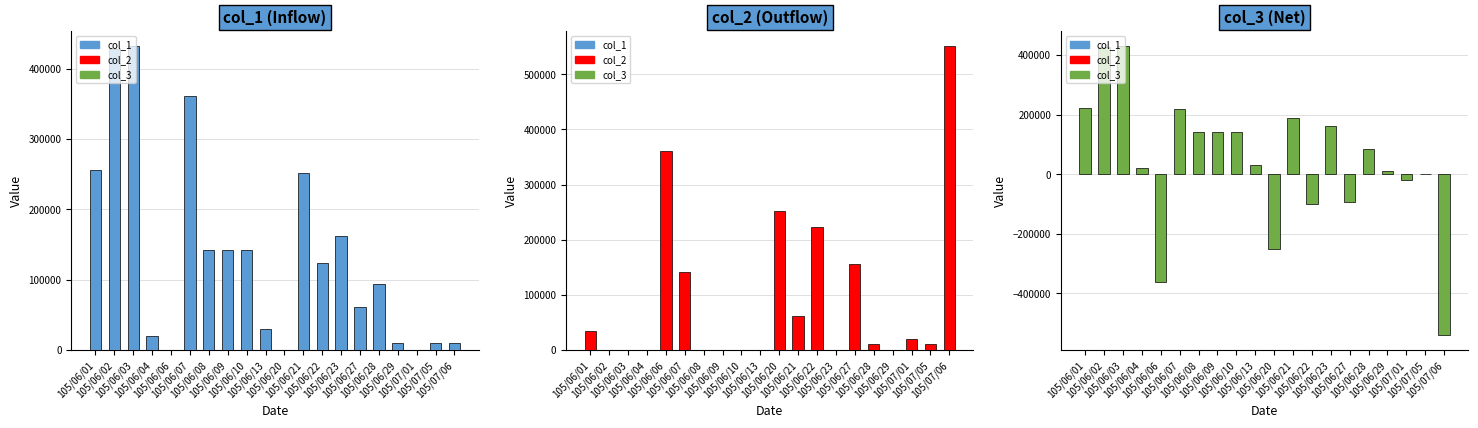

At which label is col_3 closest to -54500?

105/07/01